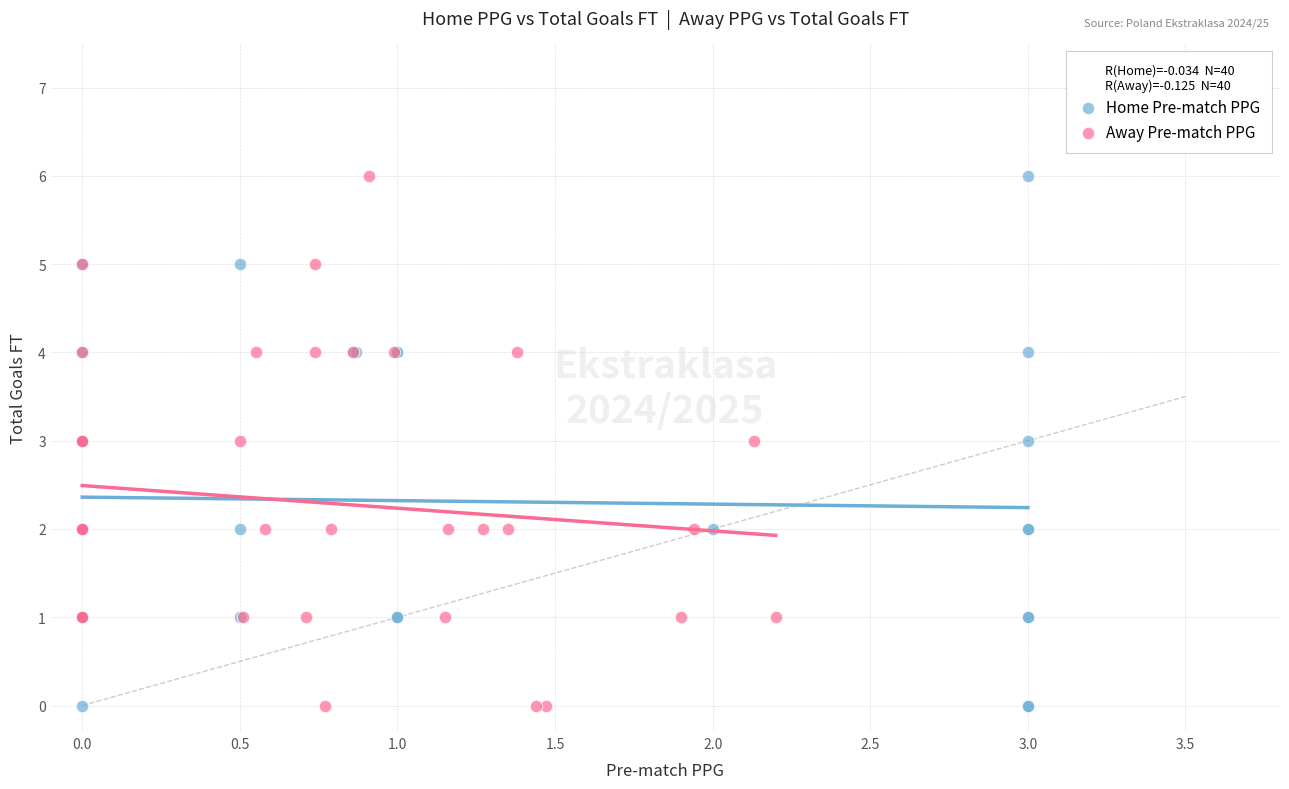

What are all the series names shown in the legend?

Home Pre-match PPG, Away Pre-match PPG